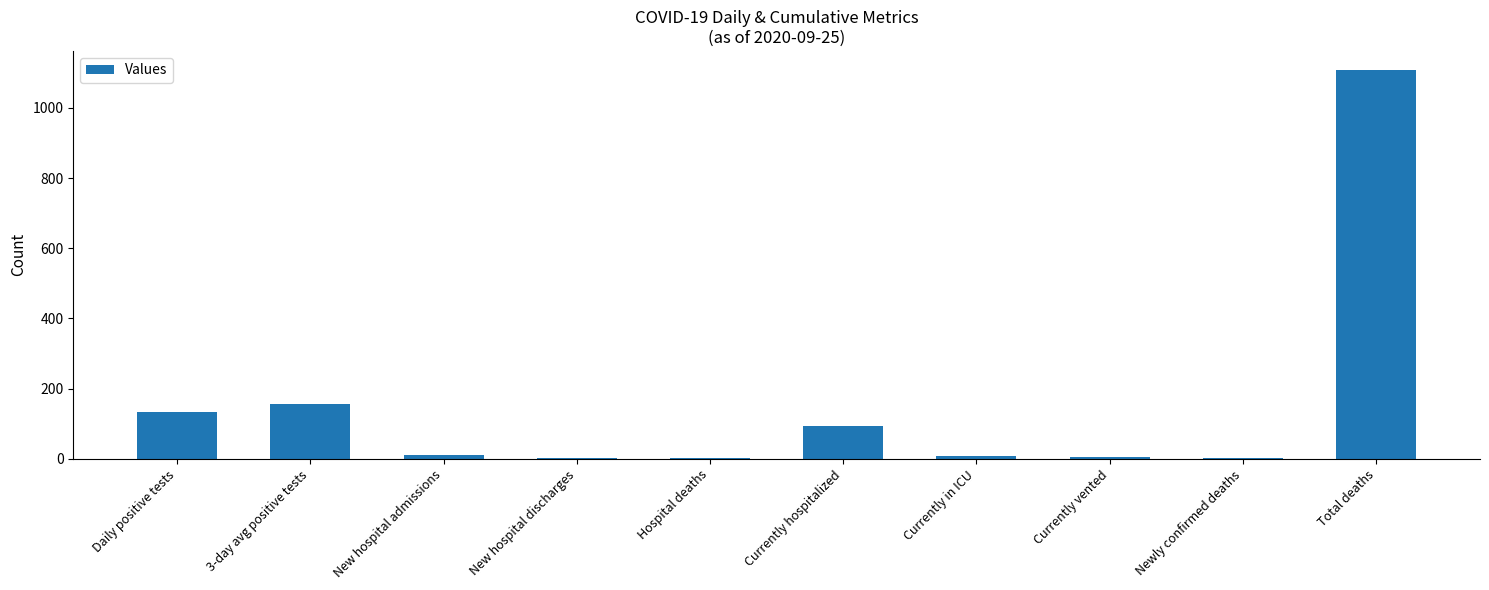

How many distinct data groups are displayed?

1